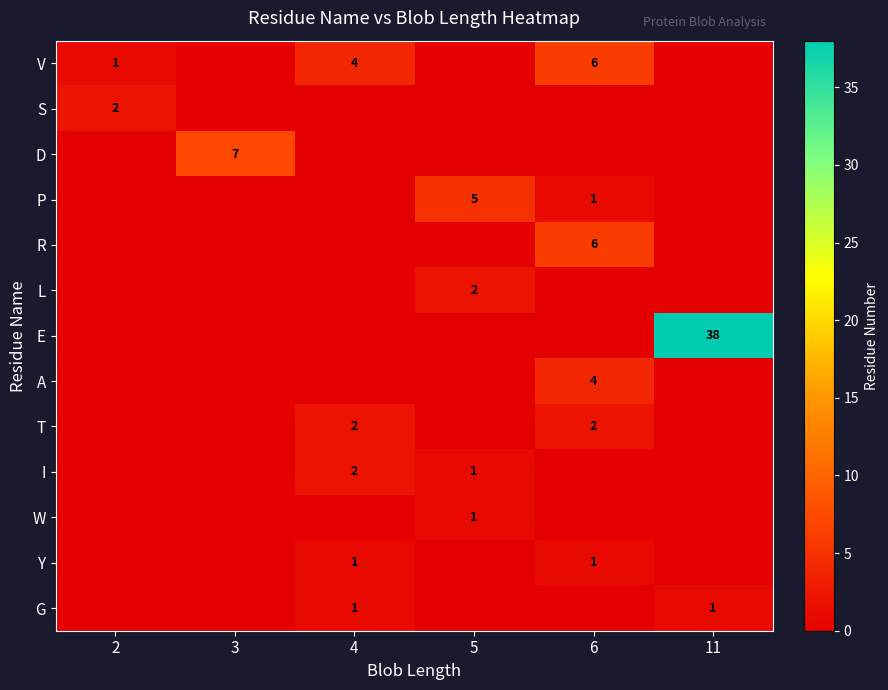

What is the sum of the V values at 6 and 2?

7